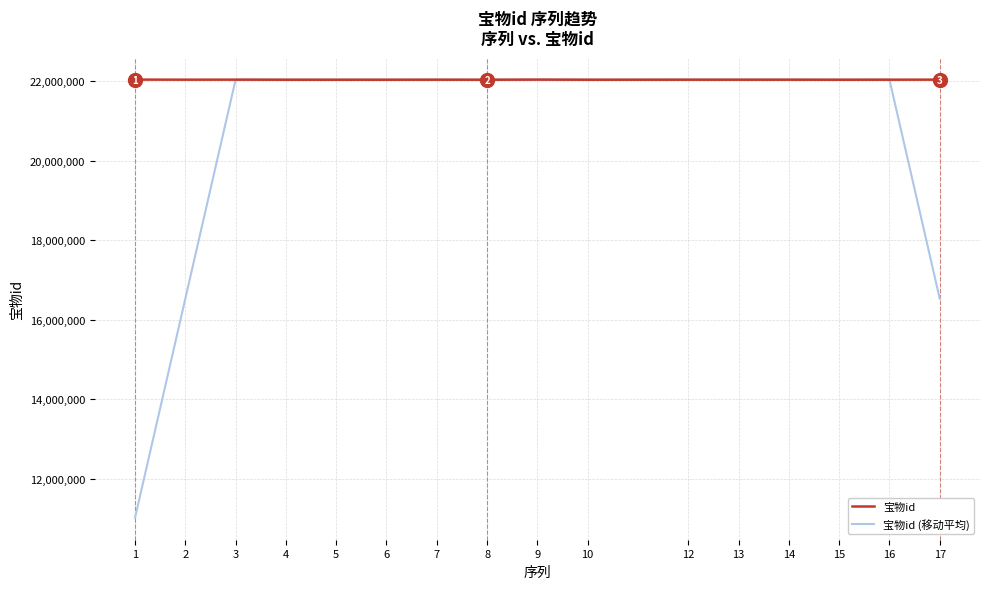

What is the difference between the highest and lowest values at 2?

5507501.0